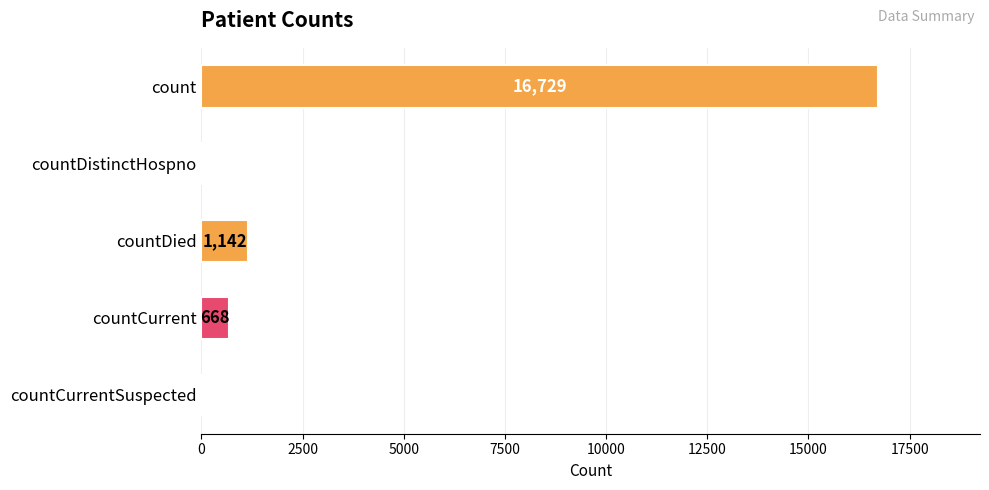

Which has a higher value, countCurrentSuspected or count?

count